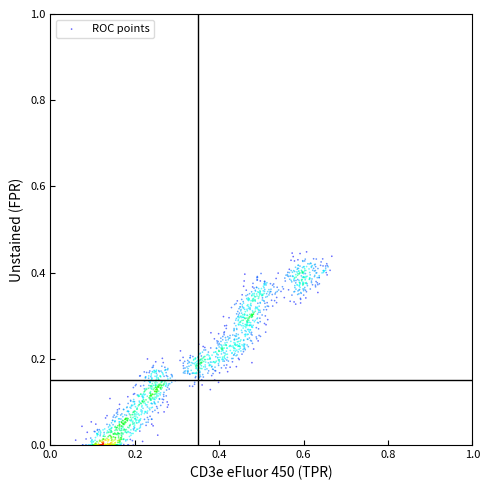

What is the range of X values (max minus min)?

0.6